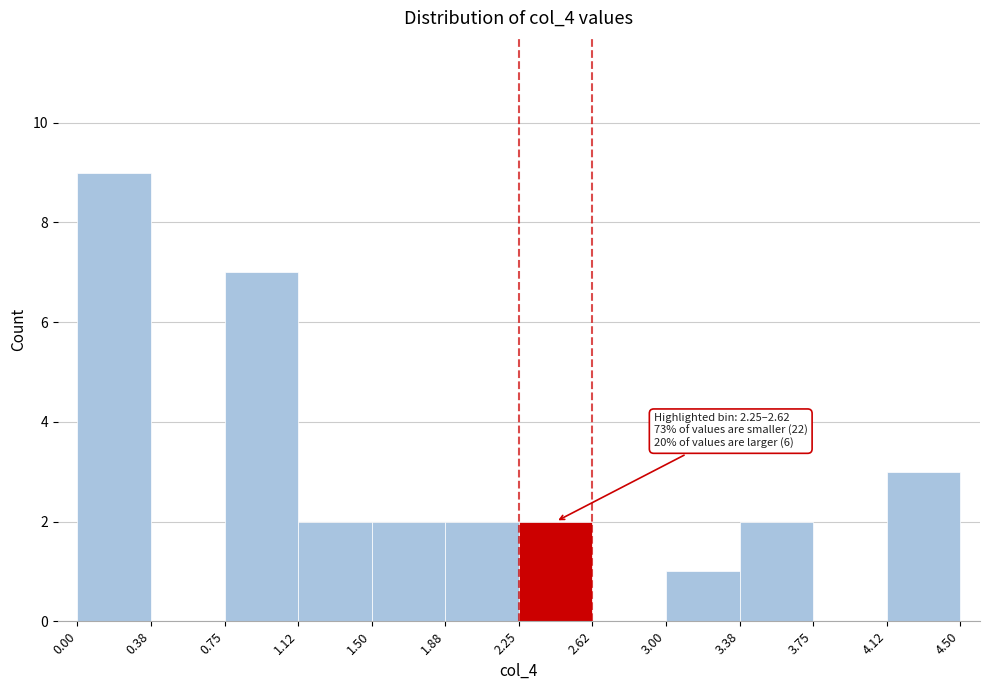

Over which range of the x-axis is the bar tallest?

0.00 to 0.38